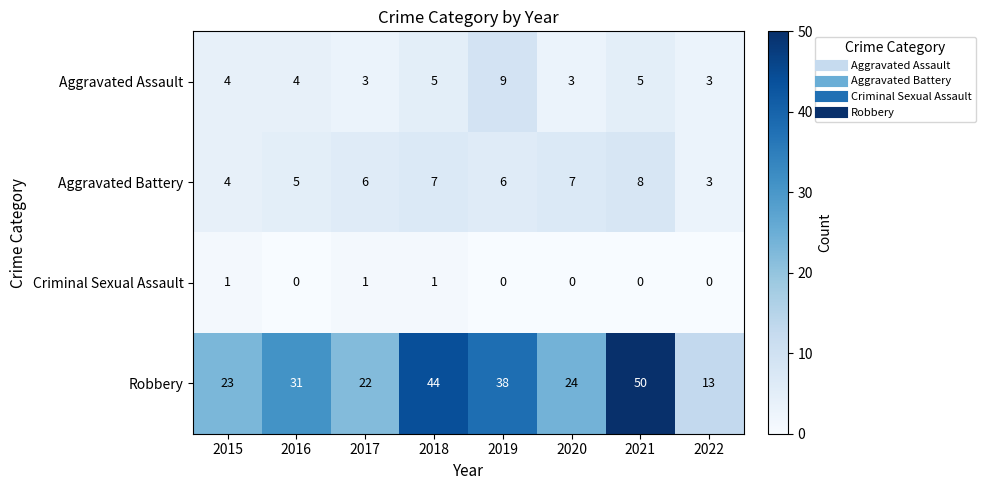

What is the sum of the Aggravated Battery values at 2020 and 2018?

14